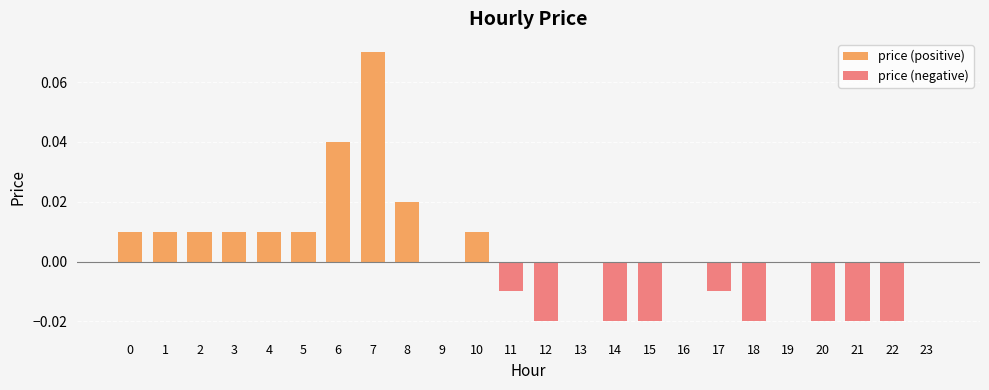

Which category has the lowest value in the price (negative) series?

12